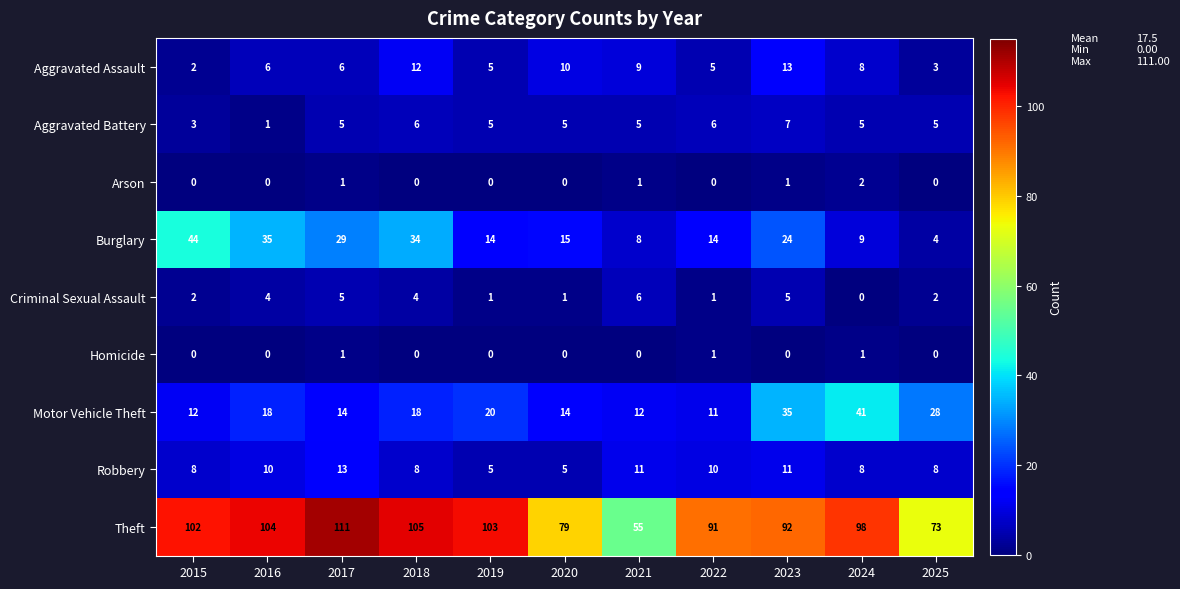

Which series has the largest range (max minus min)?

Theft